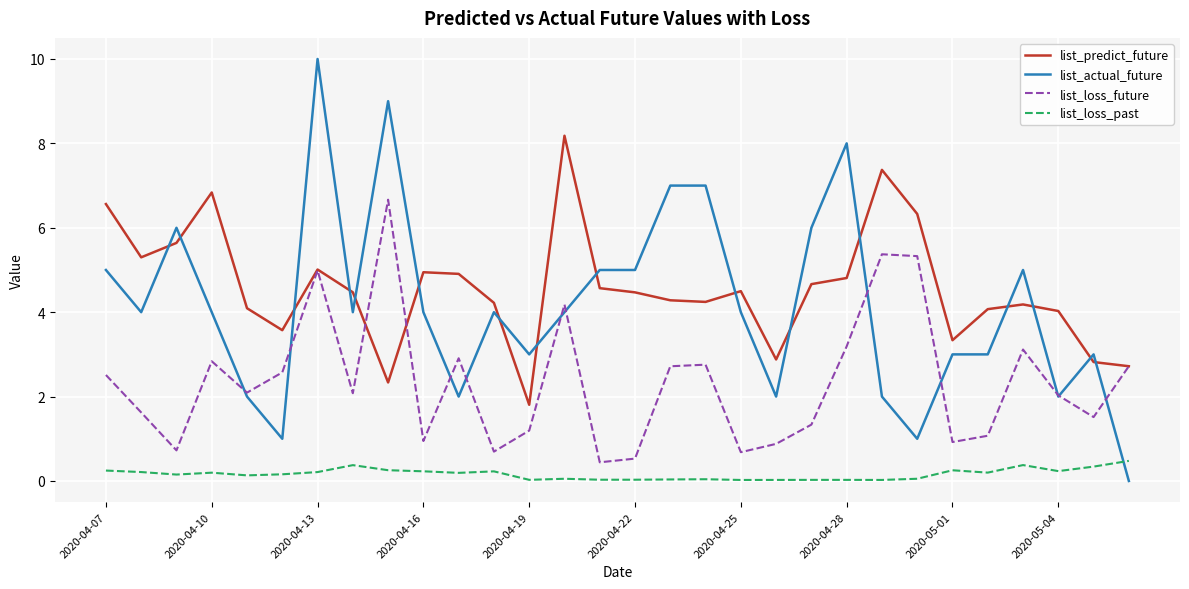

After their last crossing, which series has the higher values: list_actual_future or list_predict_future?

list_predict_future